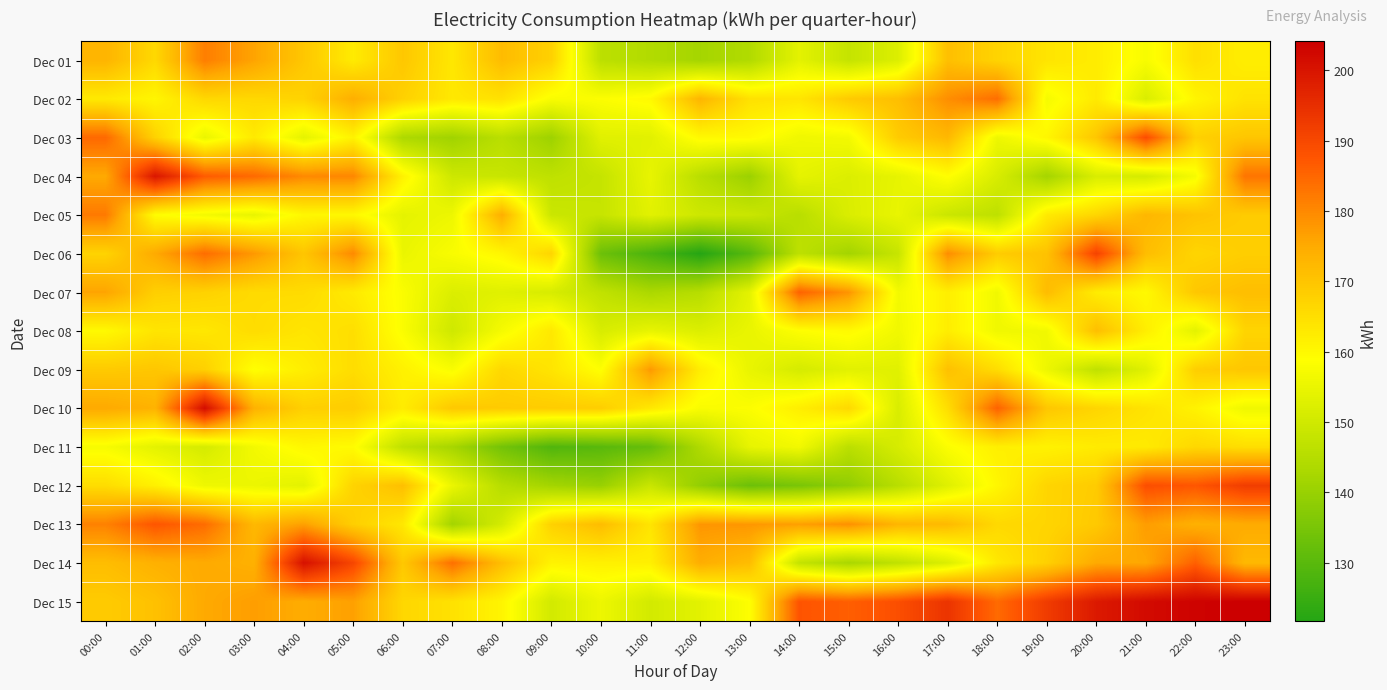

Which series has the largest total across all categories?

Dec 15